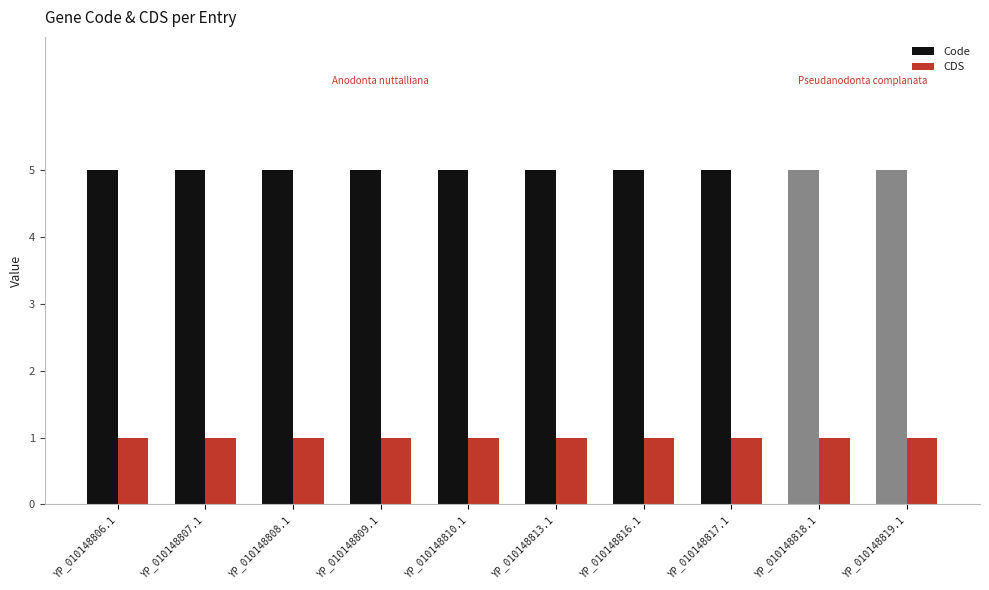

What is the difference between the highest and lowest values at YP_010148808.1?

4